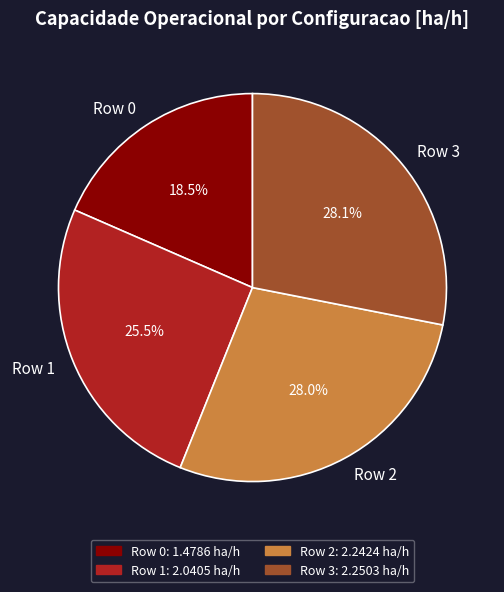

Which slice is the smallest?

Row 0